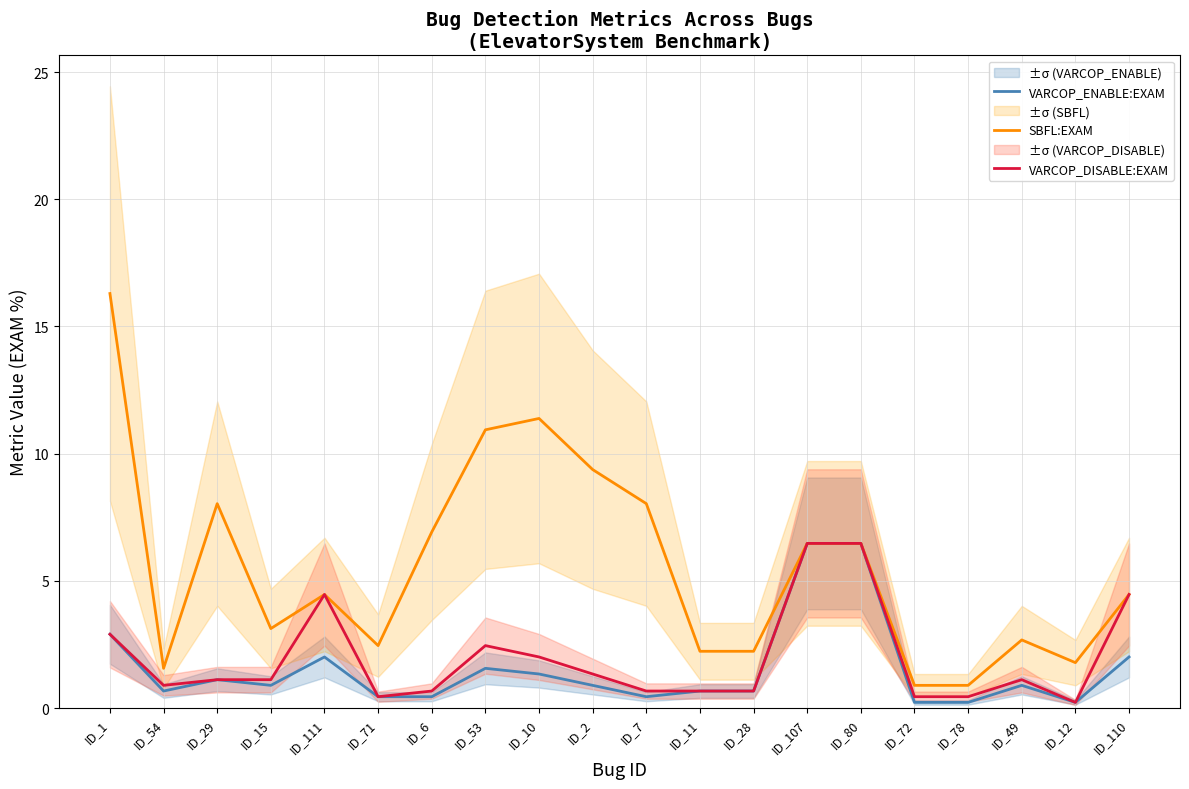

What are all the series names shown in the legend?

VARCOP_ENABLE:EXAM, SBFL:EXAM, VARCOP_DISABLE:EXAM